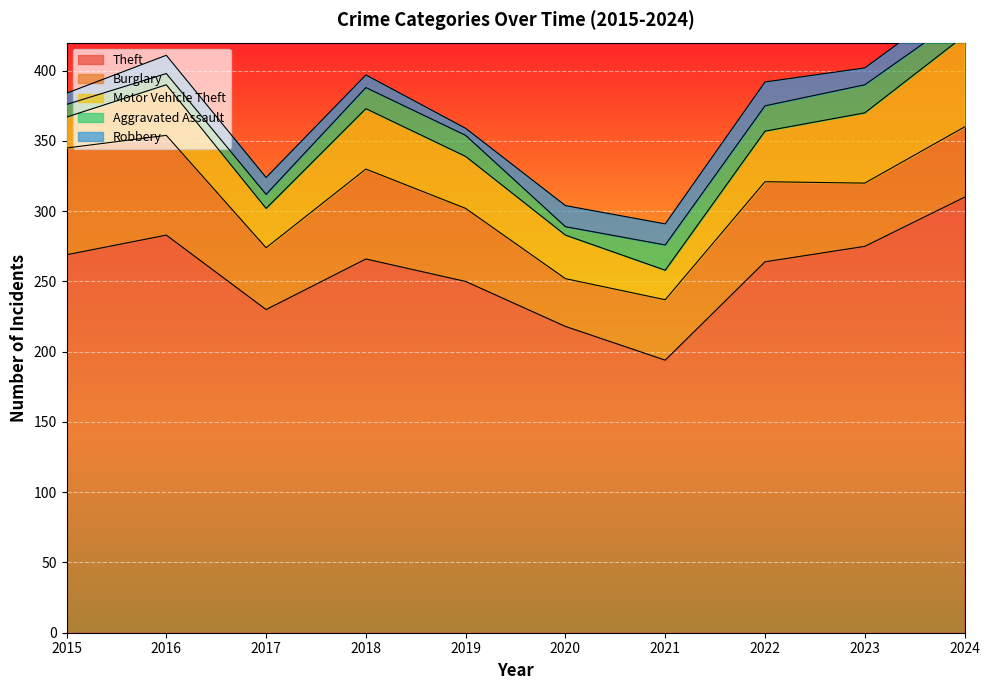

Reading left to right, transcribe all the data shown in this chart.

Theft: 2015=269	2016=283	2017=230	2018=266	2019=250	2020=218	2021=194	2022=264	2023=275	2024=310
Burglary: 2015=76	2016=71	2017=44	2018=64	2019=52	2020=34	2021=43	2022=57	2023=45	2024=50
Motor Vehicle Theft: 2015=22	2016=36	2017=28	2018=43	2019=37	2020=31	2021=21	2022=36	2023=50	2024=65
Aggravated Assault: 2015=9	2016=8	2017=10	2018=15	2019=15	2020=6	2021=18	2022=18	2023=20	2024=15
Robbery: 2015=8	2016=13	2017=12	2018=9	2019=5	2020=15	2021=15	2022=17	2023=12	2024=14